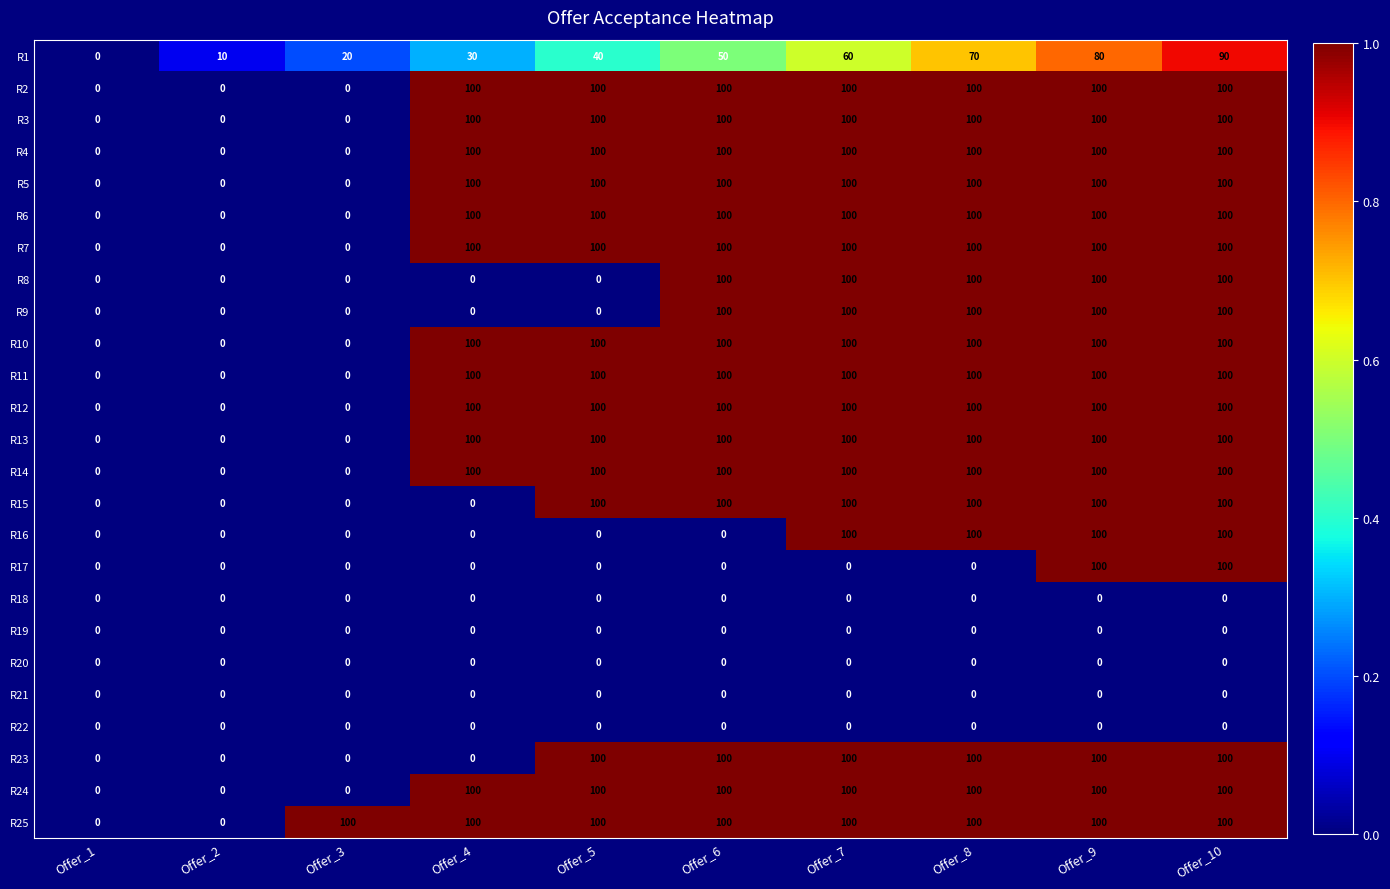

What is the difference between the R7 values at Offer_7 and Offer_3?

100